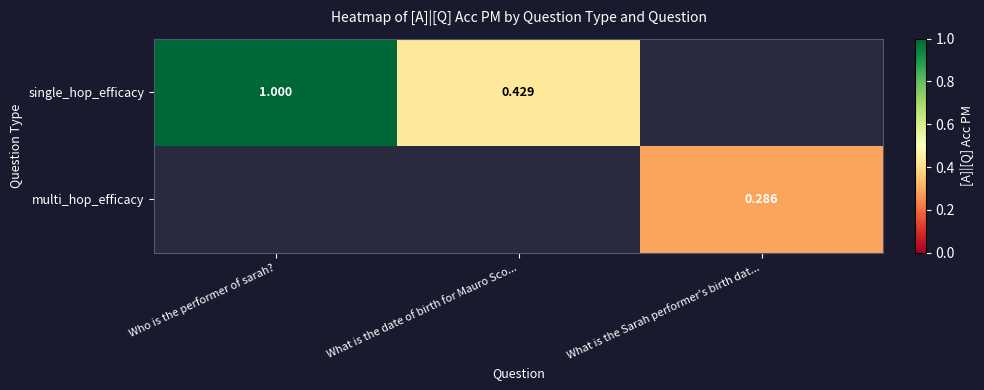

Which series has the widest spread of values?

single_hop_efficacy